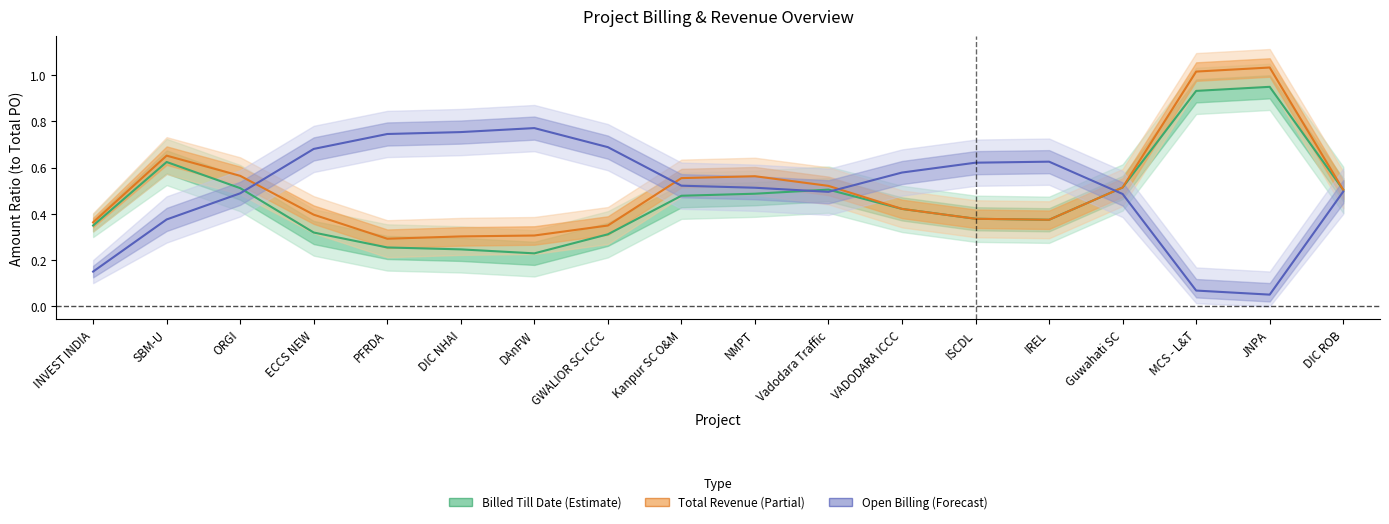

True or false: Billed Till Date has more than 2 interior local peaks.

True